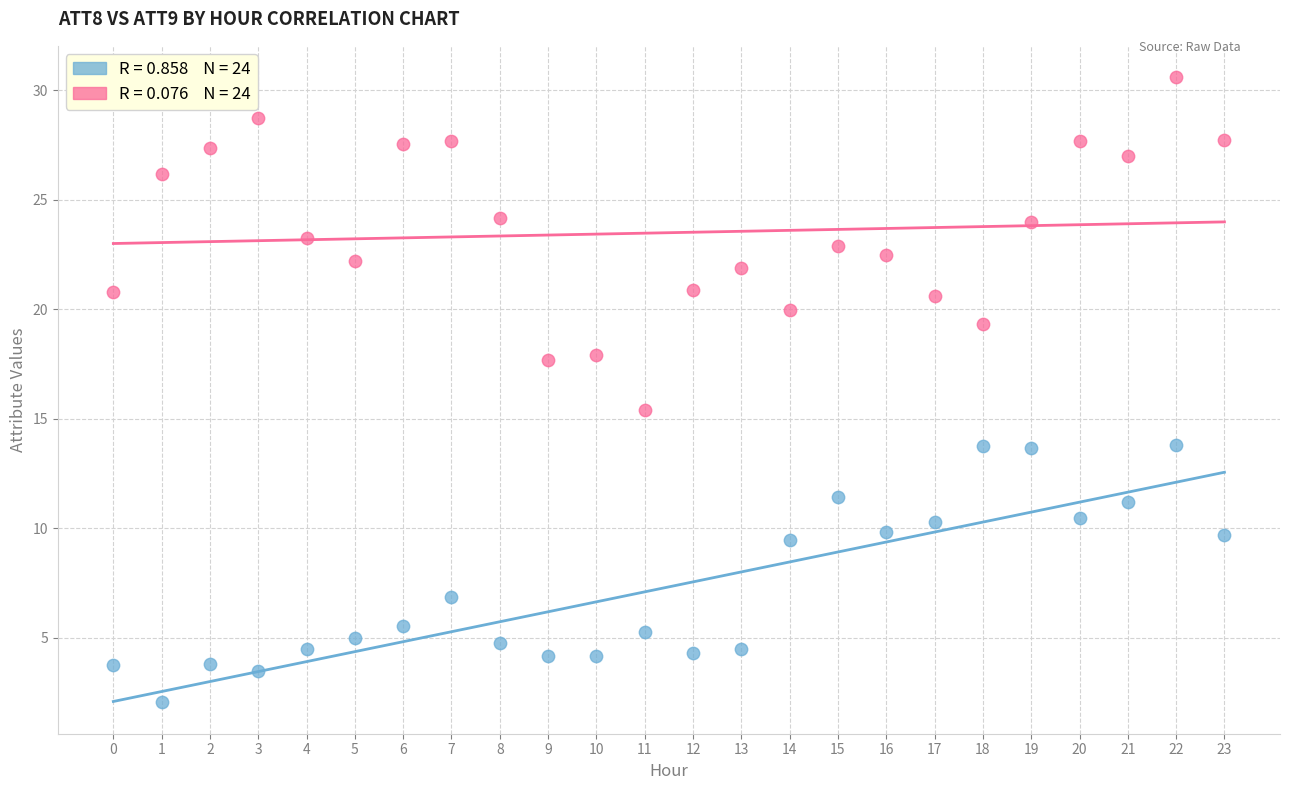

Across all series, what Y value is closest to 16?

15.4